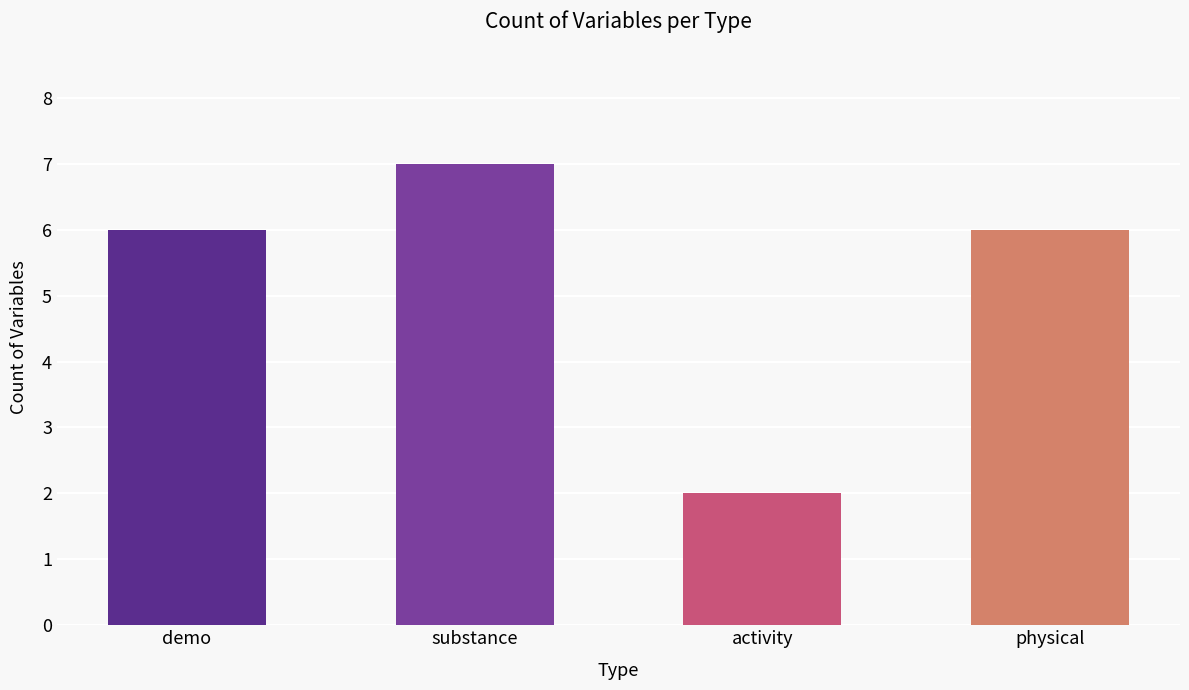

Are the bars horizontal?

No